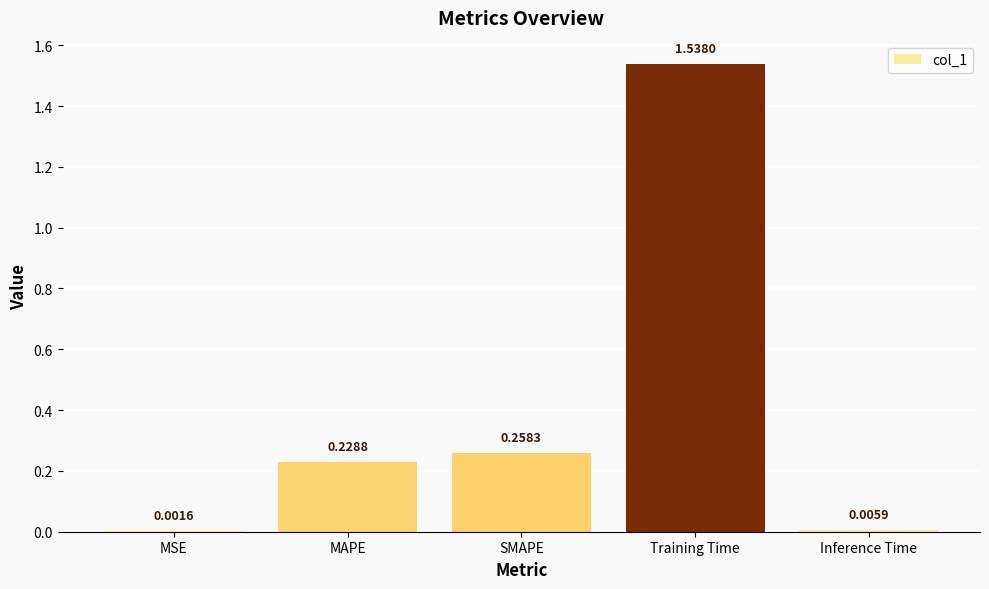

Between Inference Time and MAPE, which is larger?

MAPE